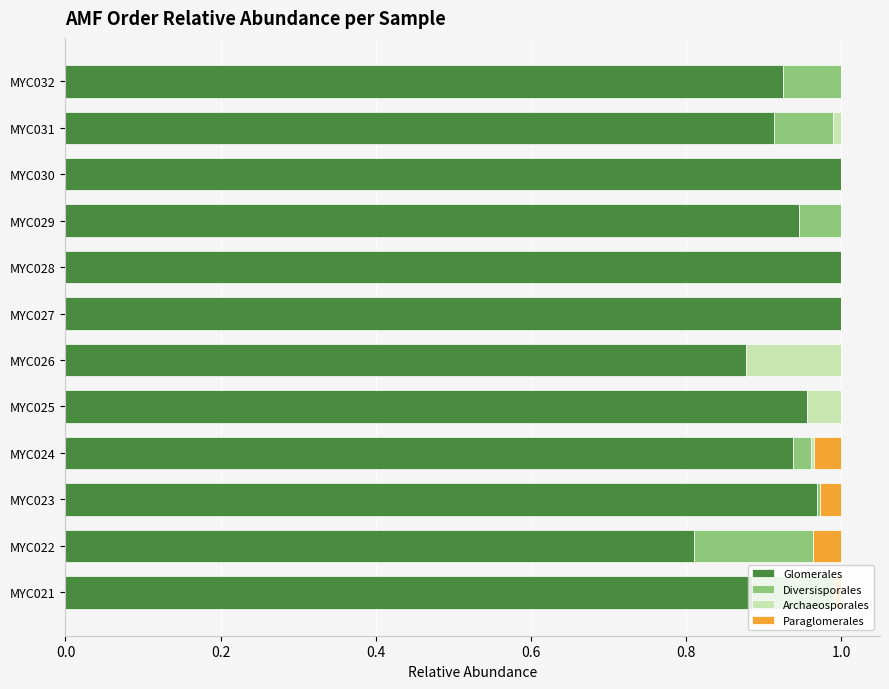

The value of Glomerales at MYC028 is 1.5. True or false?

False